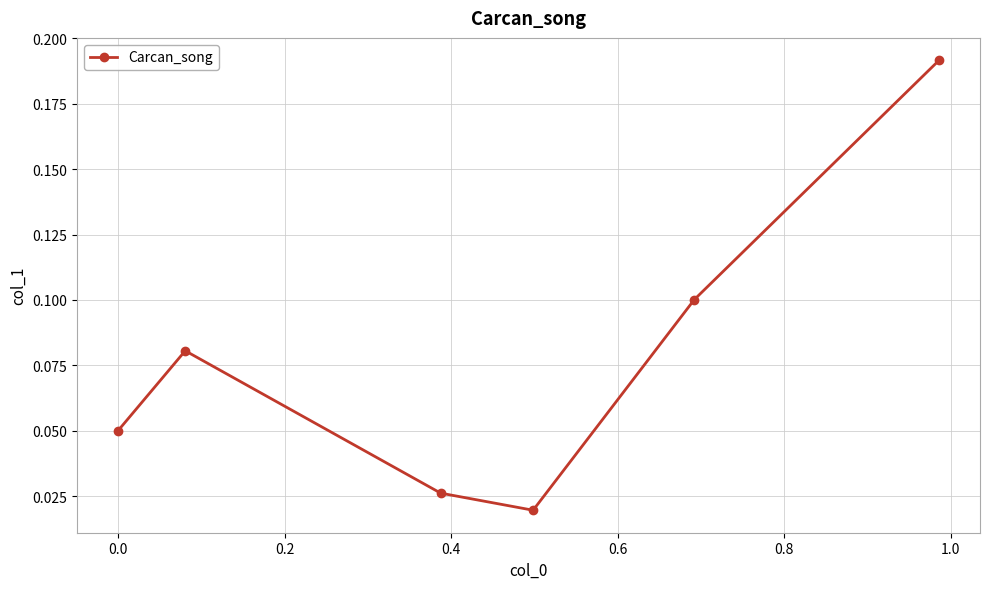

How many values are between 0 and 1?

6